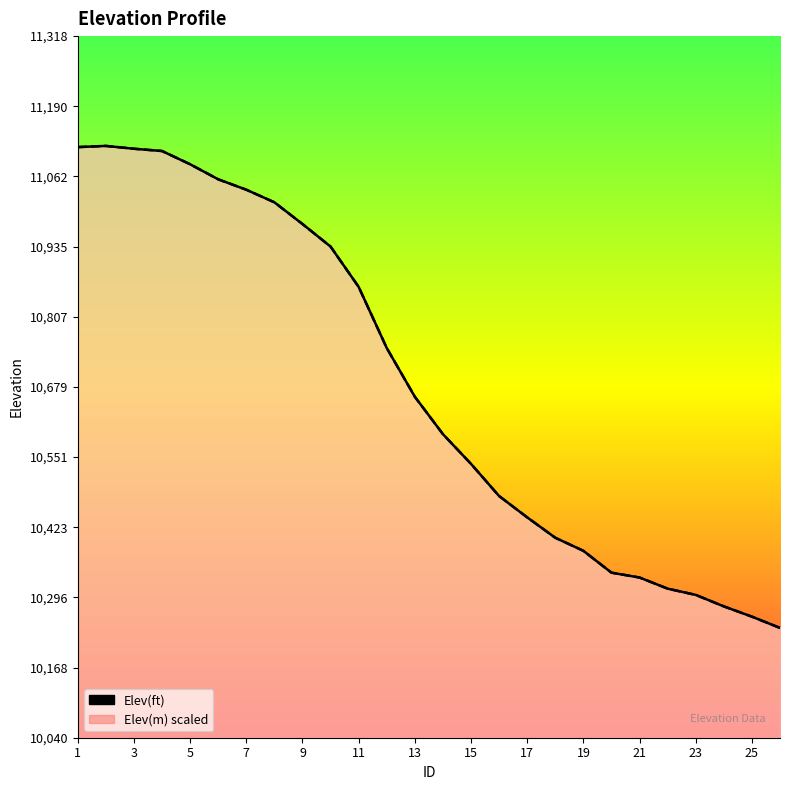

The Elev(m) scaled series shows 11118.5 at 3. True or false?

True